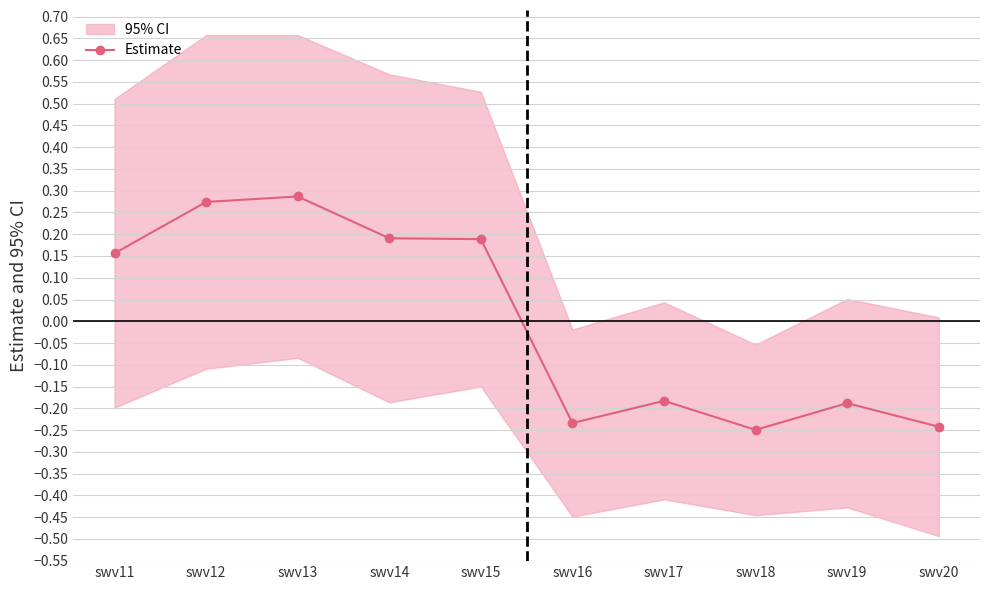

How many data points are less than 0?

5